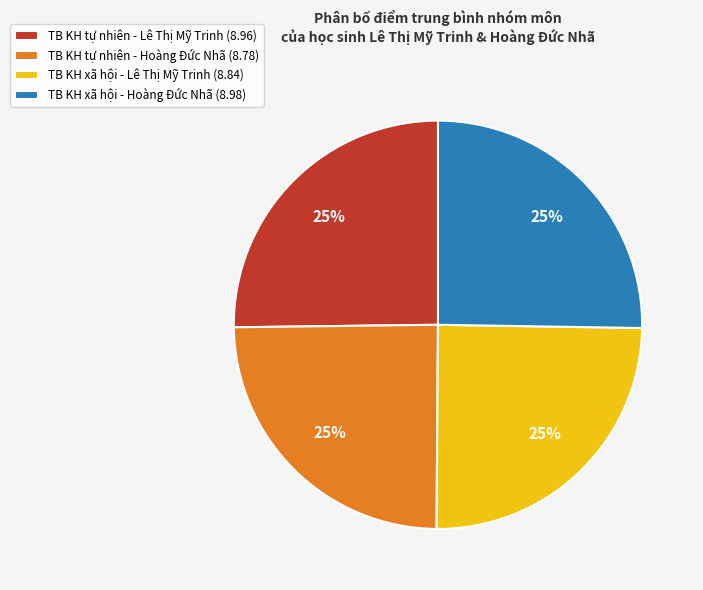

Does any single category account for the majority?

No